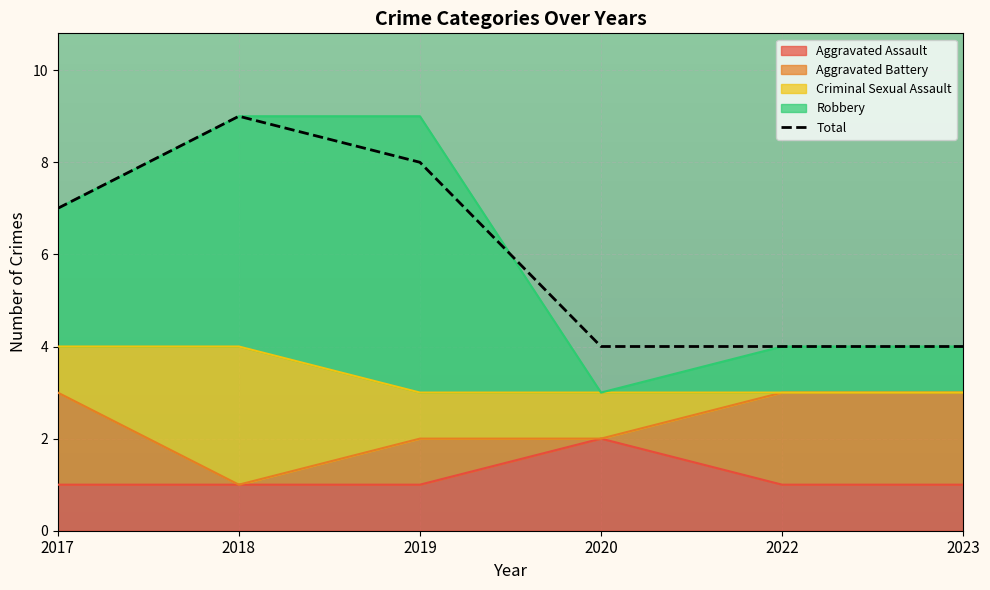

Where does the Robbery series first go above 7?

2018